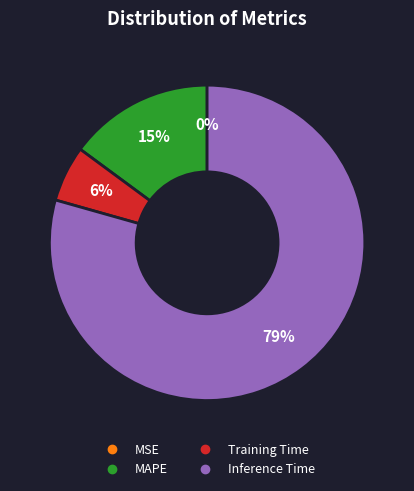

To the nearest percent, what is the average slice percentage?

25%